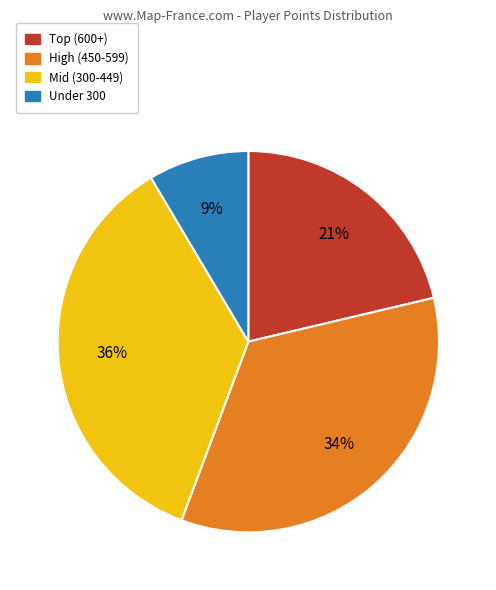

Is there a majority slice in this chart?

No